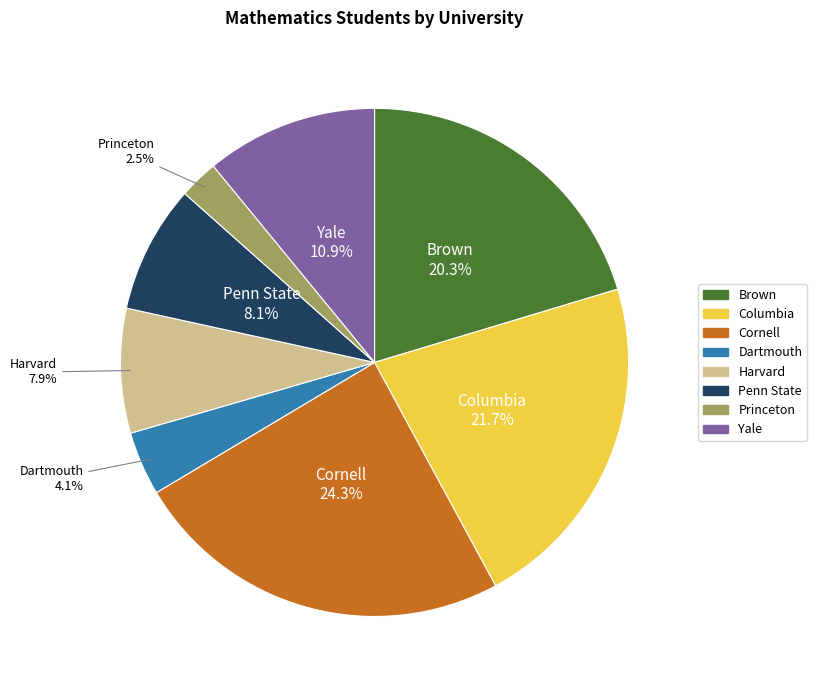

Between Princeton and Columbia, which is larger?

Columbia